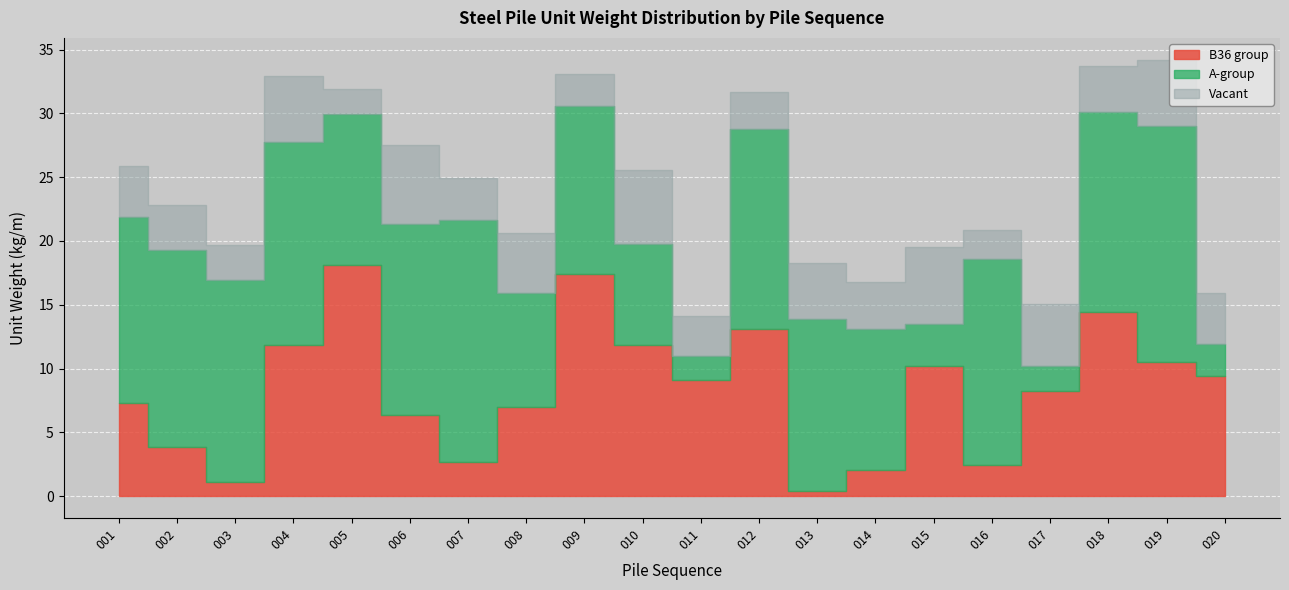

Reading left to right, extract all data points from this chart.

B36: 7.3	3.9	1.1	11.9	18.1	6.4	2.7	7.0	17.4	11.8	9.1	13.1	0.4	2.0	10.2	2.5	8.3	14.4	10.5	9.4
A-group: 14.5	15.4	15.8	15.9	11.8	15.0	19.0	9.0	13.2	7.9	1.9	15.7	13.5	11.1	3.3	16.1	1.9	15.7	18.5	2.5
Vacant: 4.0	3.5	2.8	5.1	1.9	6.2	3.3	4.7	2.5	5.8	3.1	2.9	4.4	3.7	6.1	2.3	4.9	3.6	5.2	4.0